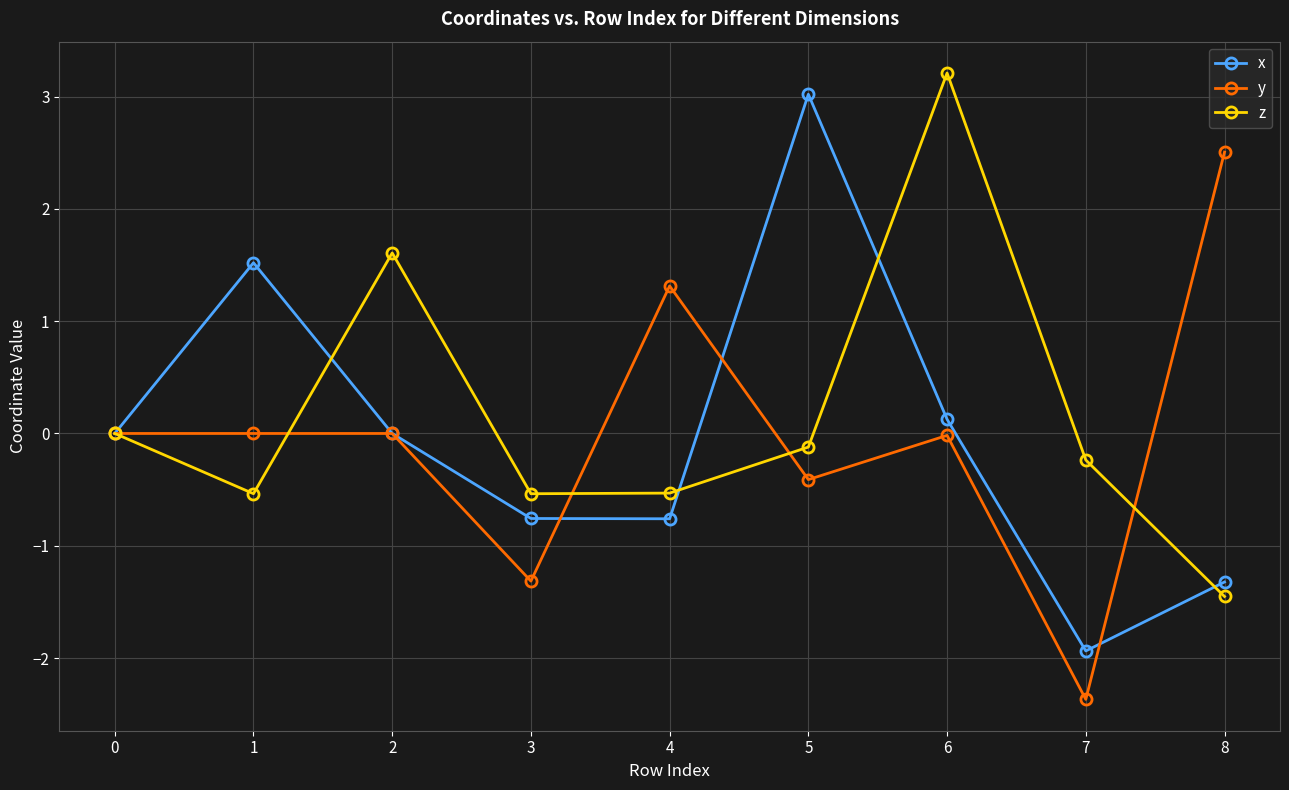

At which category does z reach its first local peak?

2